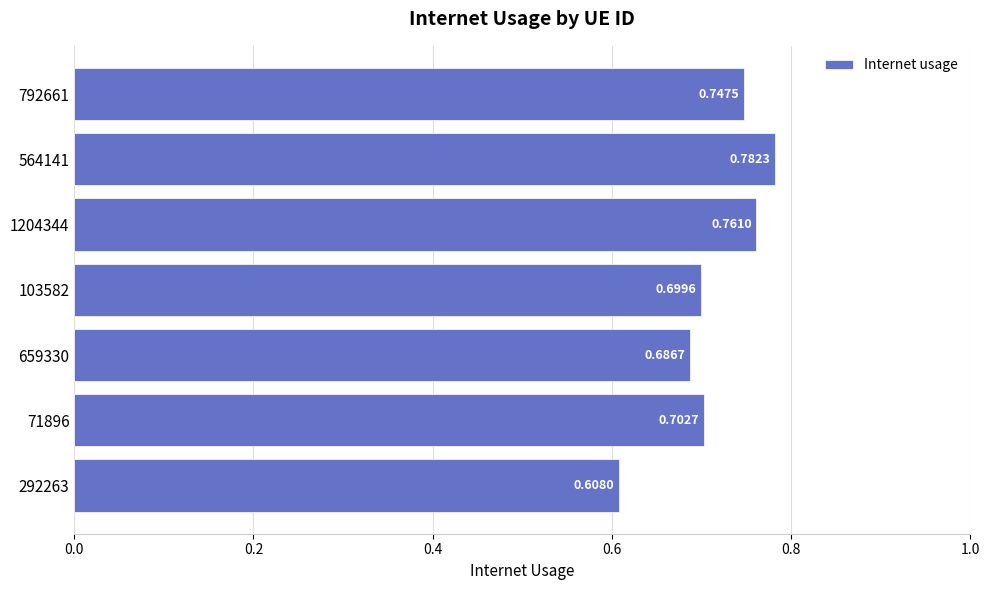

Rank the categories by value from lowest to highest.

292263, 659330, 103582, 71896, 792661, 1204344, 564141